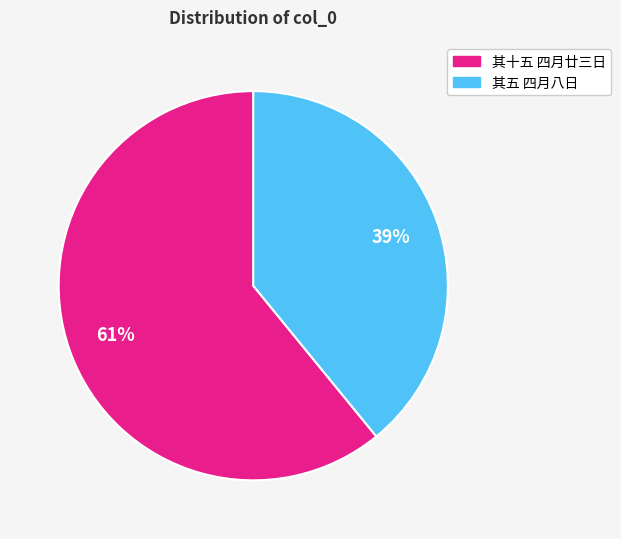

To the nearest percent, what is the average slice percentage?

50%